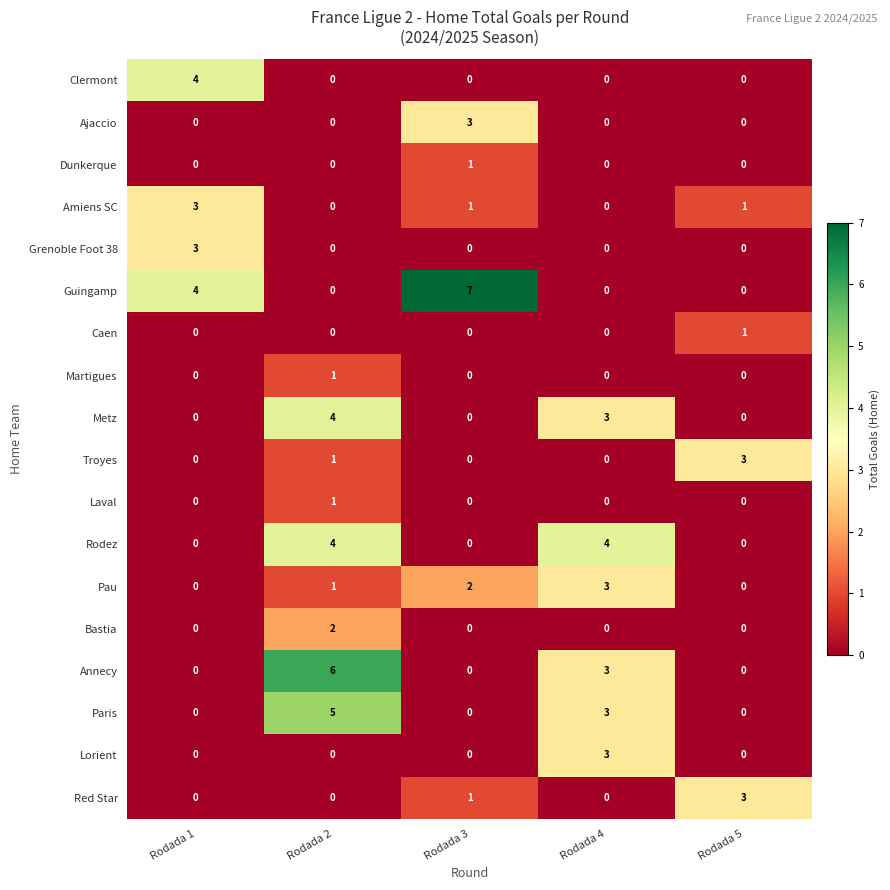

At which category is the sum across all series the highest?

Rodada 2